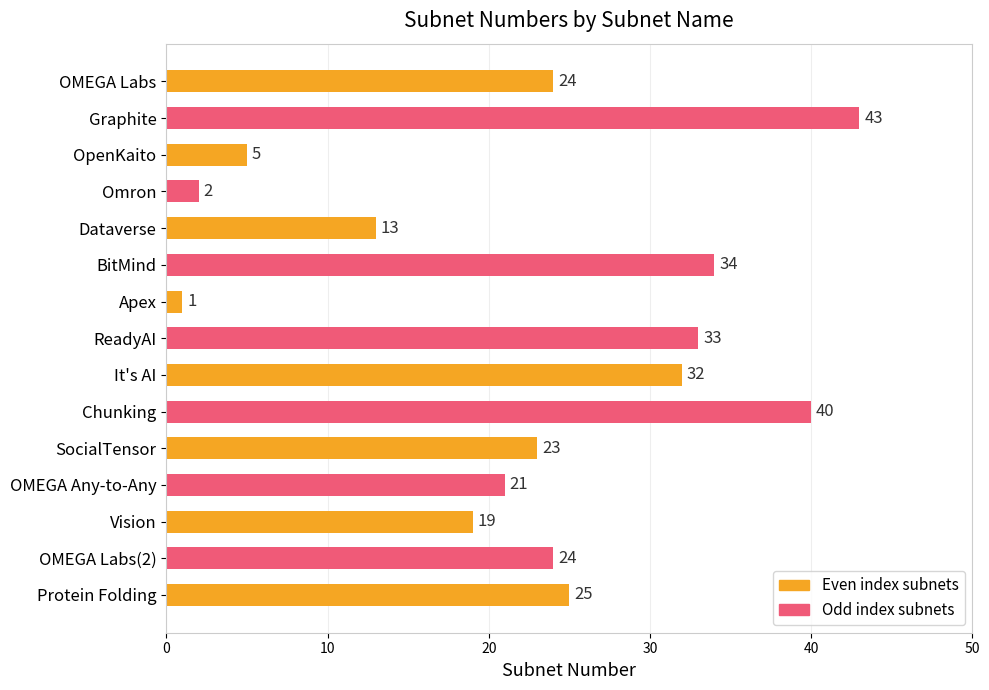

True or false: the data shows 33 at ReadyAI.

True